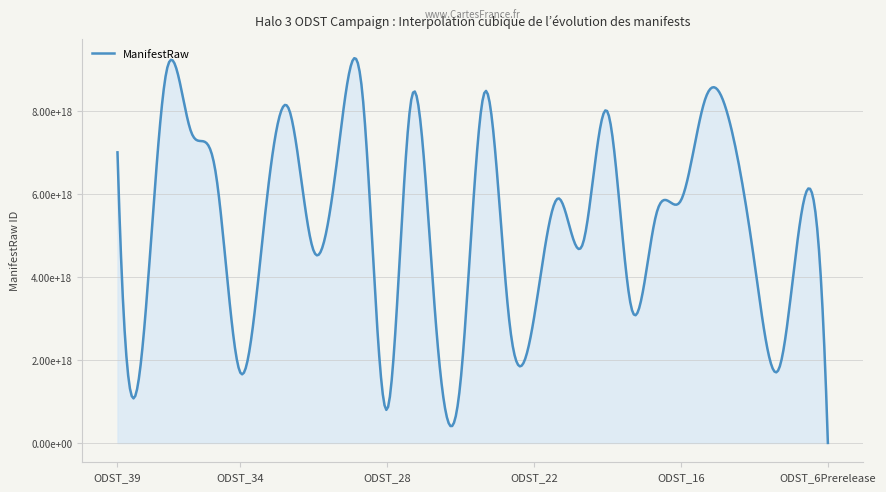

Does the chart have visible grid lines?

Yes